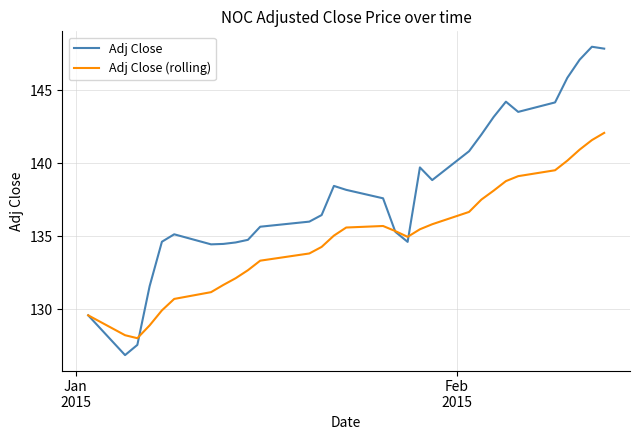

What is the minimum value for Adj Close (rolling)?

128.0